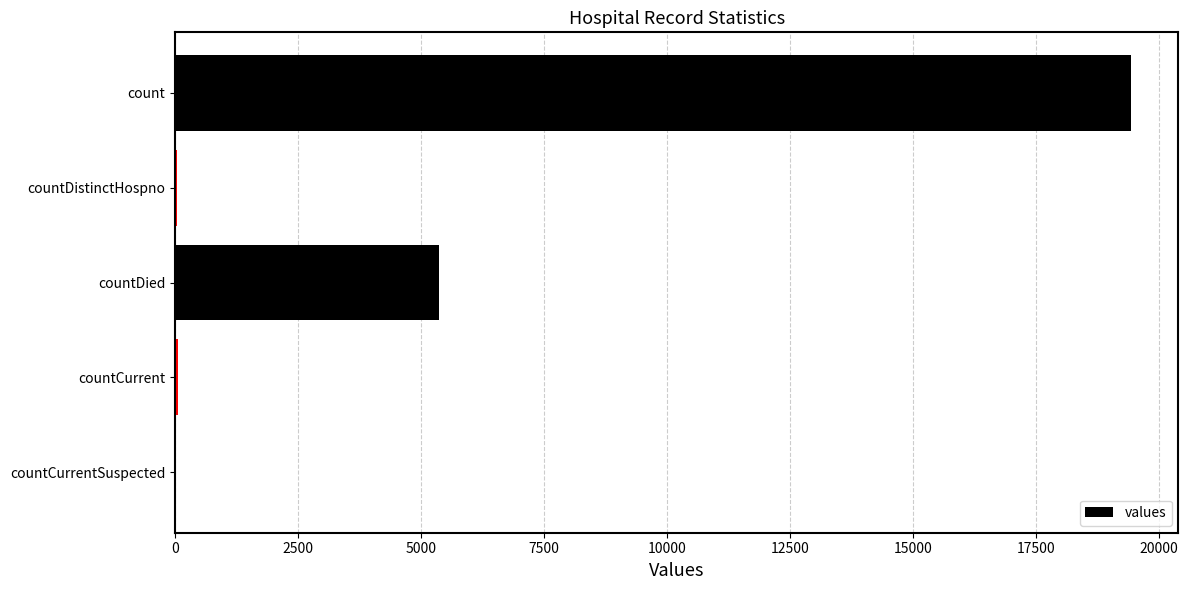

At which label is the value closest to 9710?

countDied